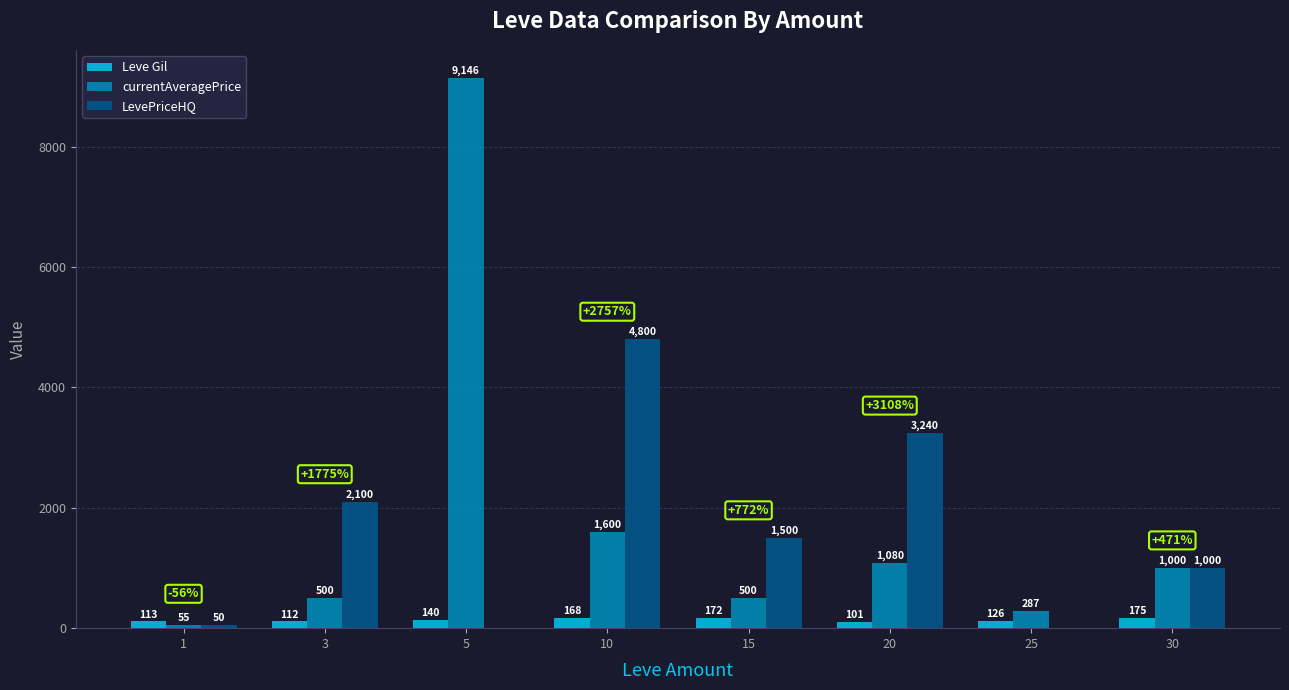

Is it true that Leve Gil equals 172 at 15?

True